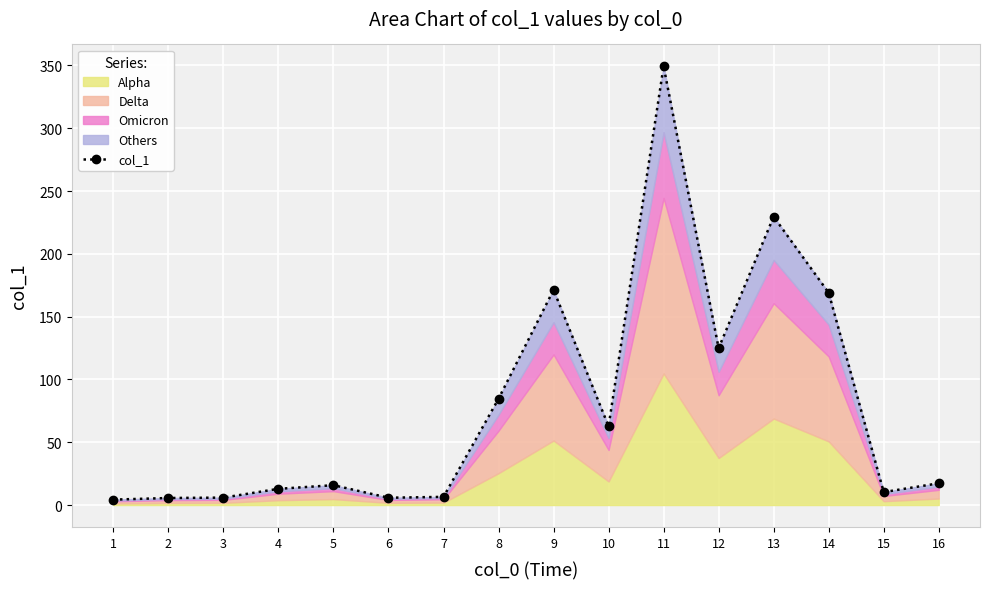

How many points are lower than both their immediate neighbors (excluding endpoints)?

4